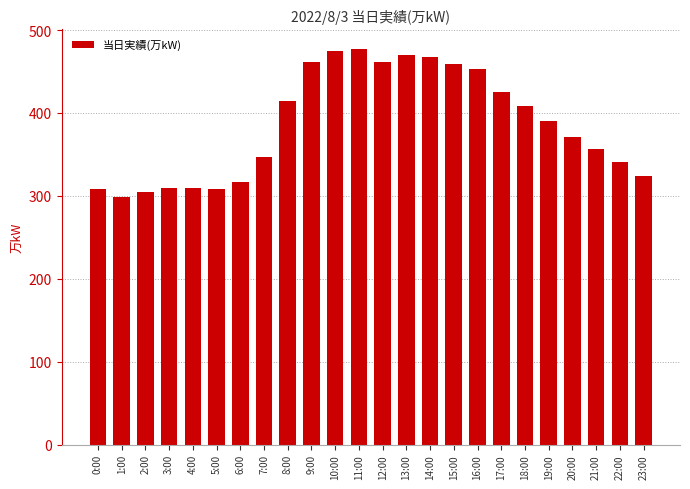

Does the chart contain stacked bars?

No